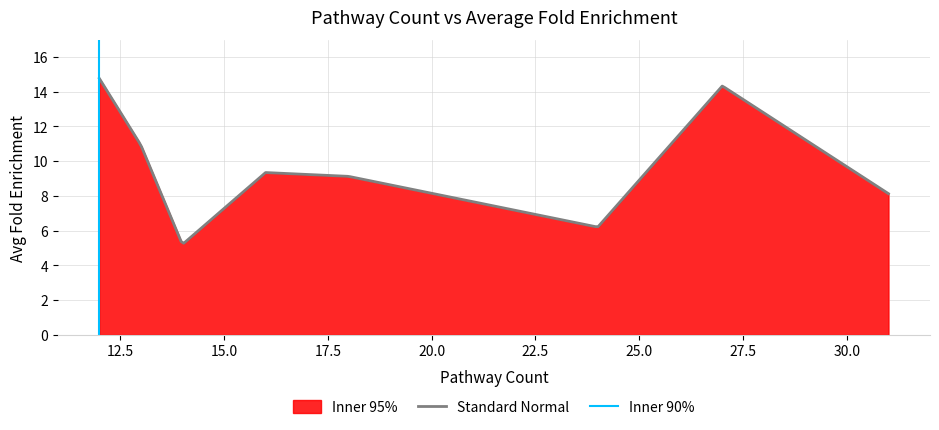

At which label is the value closest to 9?

18